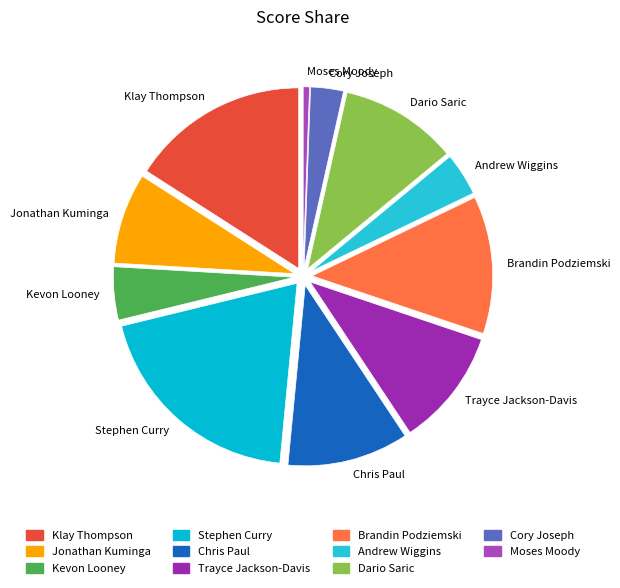

What is the largest slice in the pie chart?

Stephen Curry